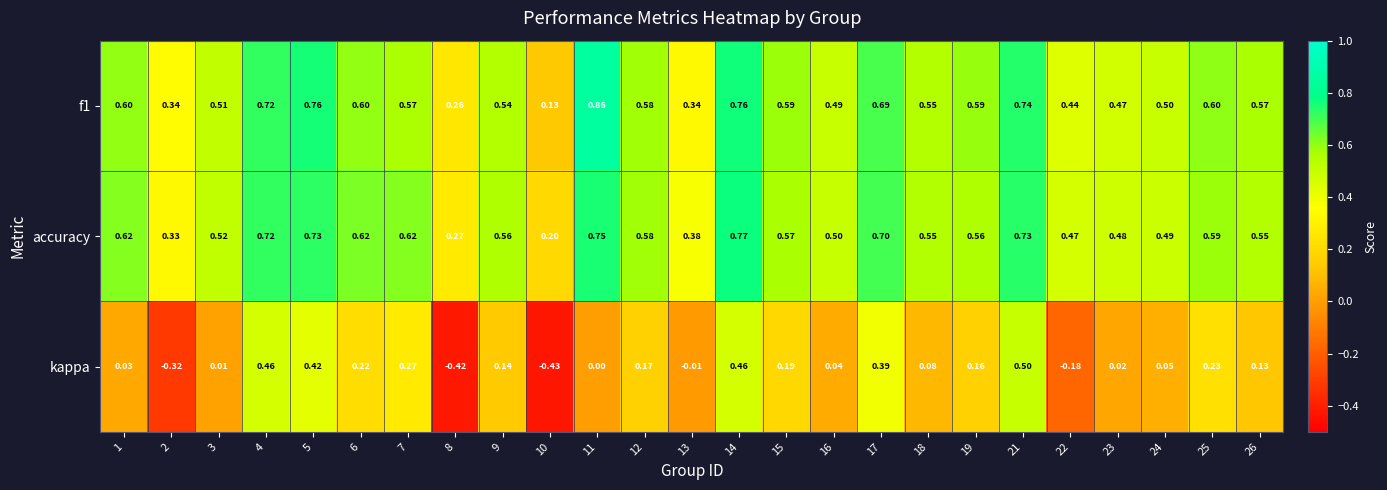

Count the number of data series in this chart.

3